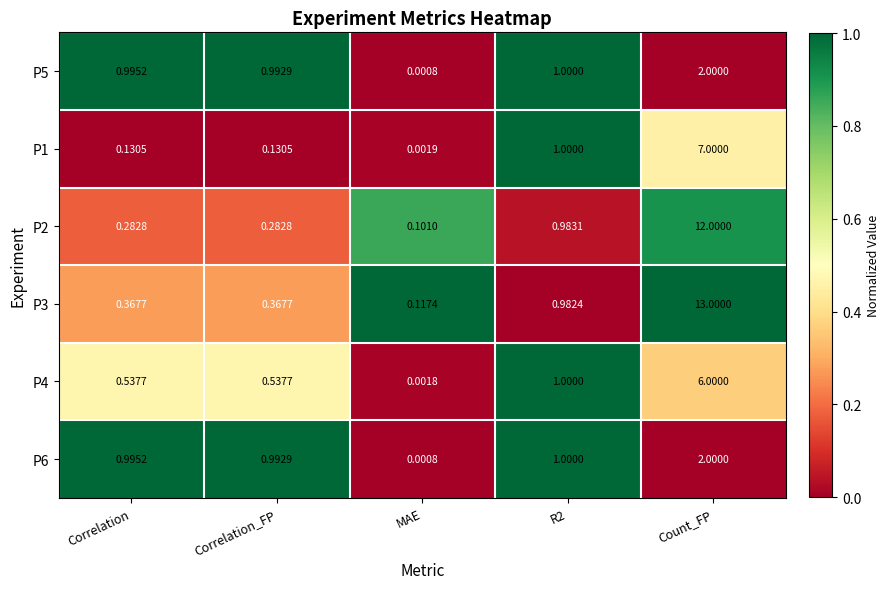

Is the value of P5 at MAE greater than the value of P6 at Correlation_FP?

No